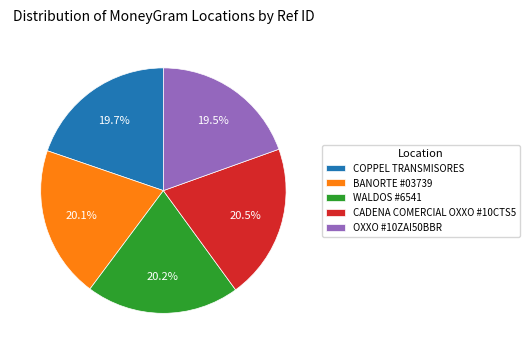

Do BANORTE #03739 and CADENA COMERCIAL OXXO #10CTS5 together represent more than half of the pie?

No